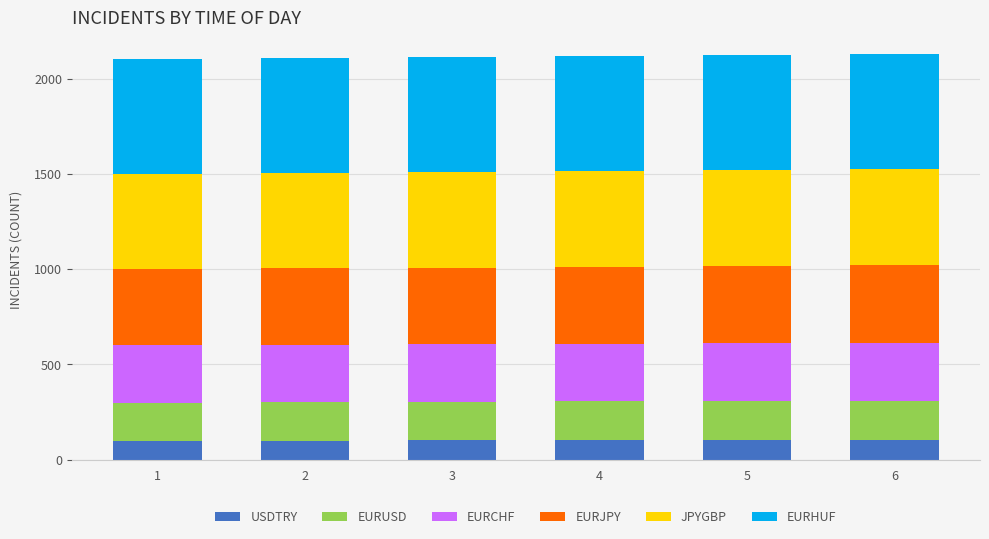

What is the highest value of the USDTRY series?

105